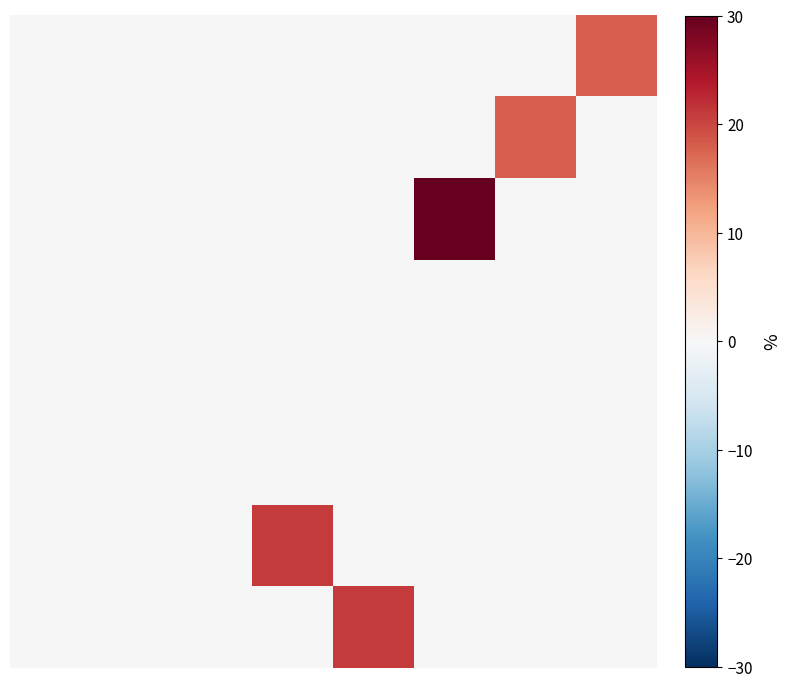

What is the greatest value displayed?

30